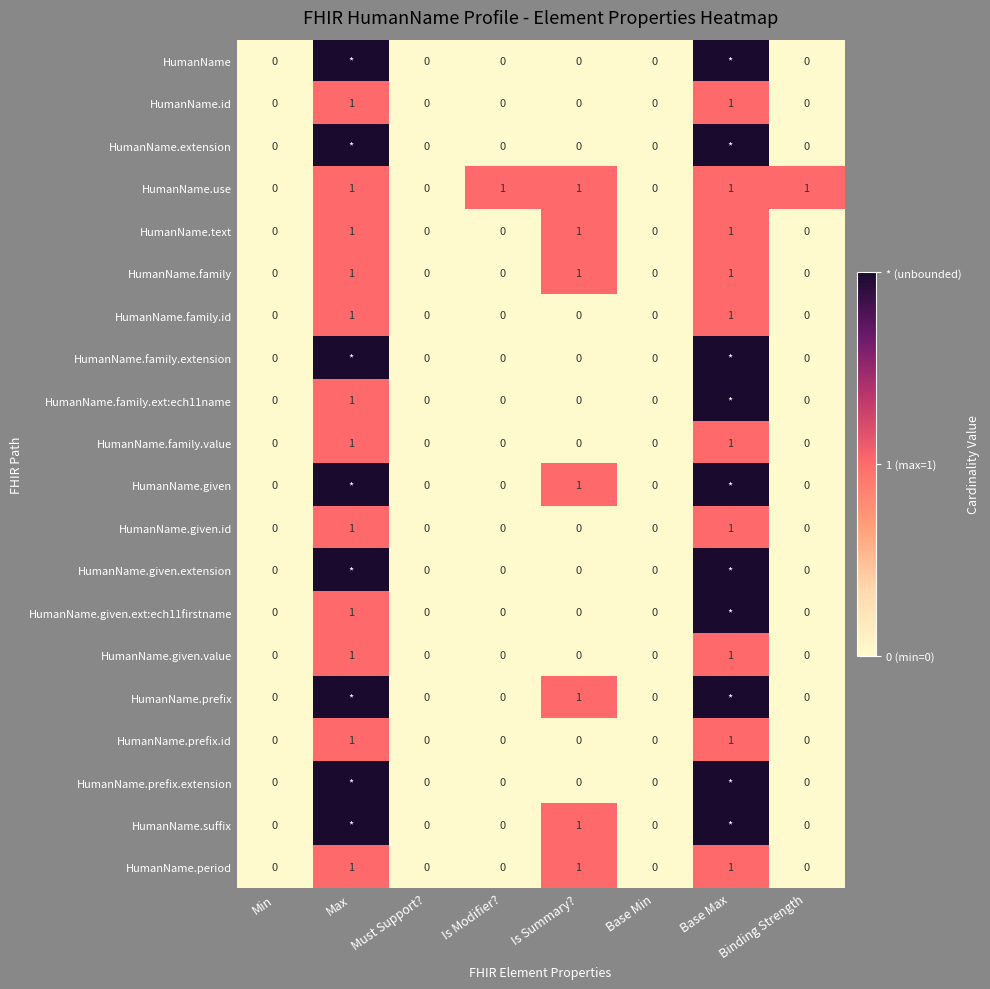

What is the maximum value shown in the chart?

2